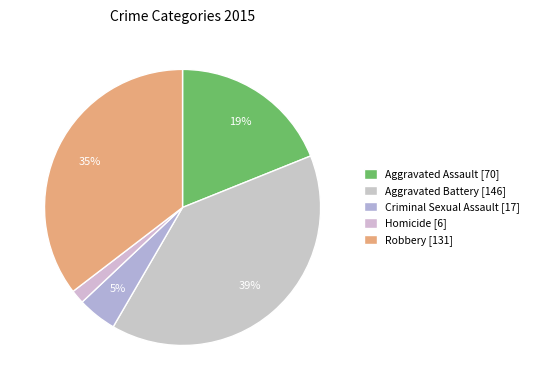

How many slices are in this pie chart?

5